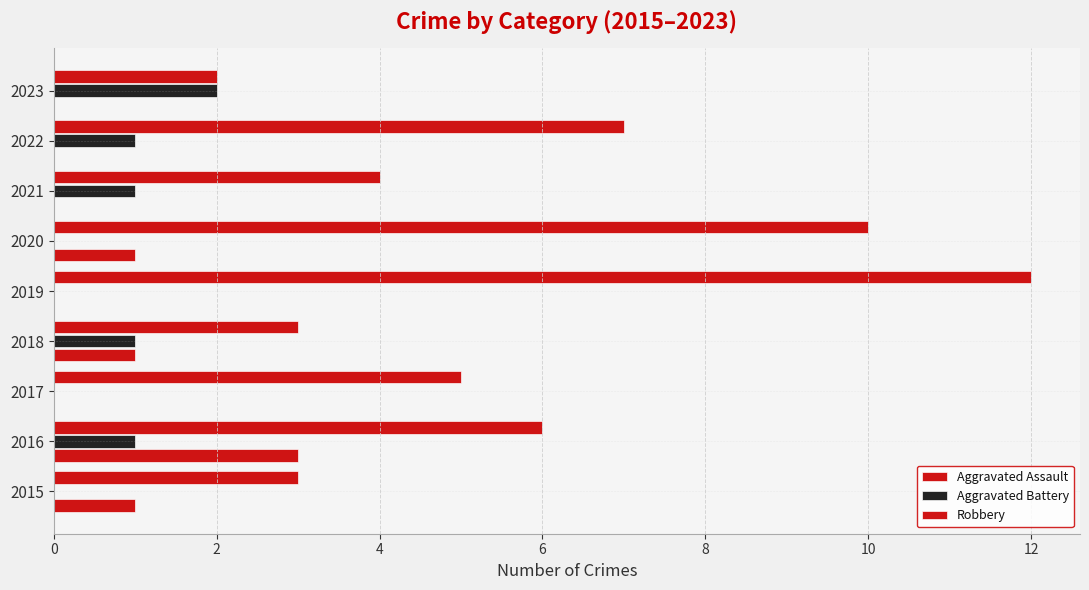

Count the number of categories in the chart.

9